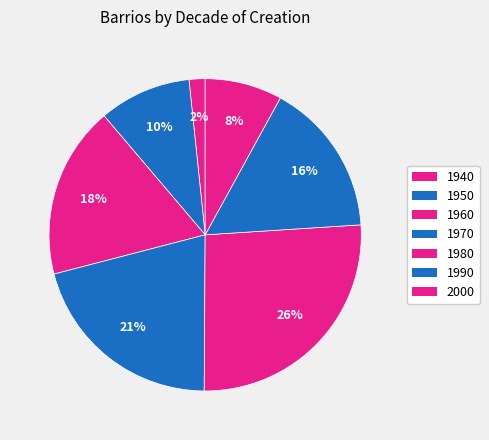

What is the change in value from 1980 to 1990?

-104